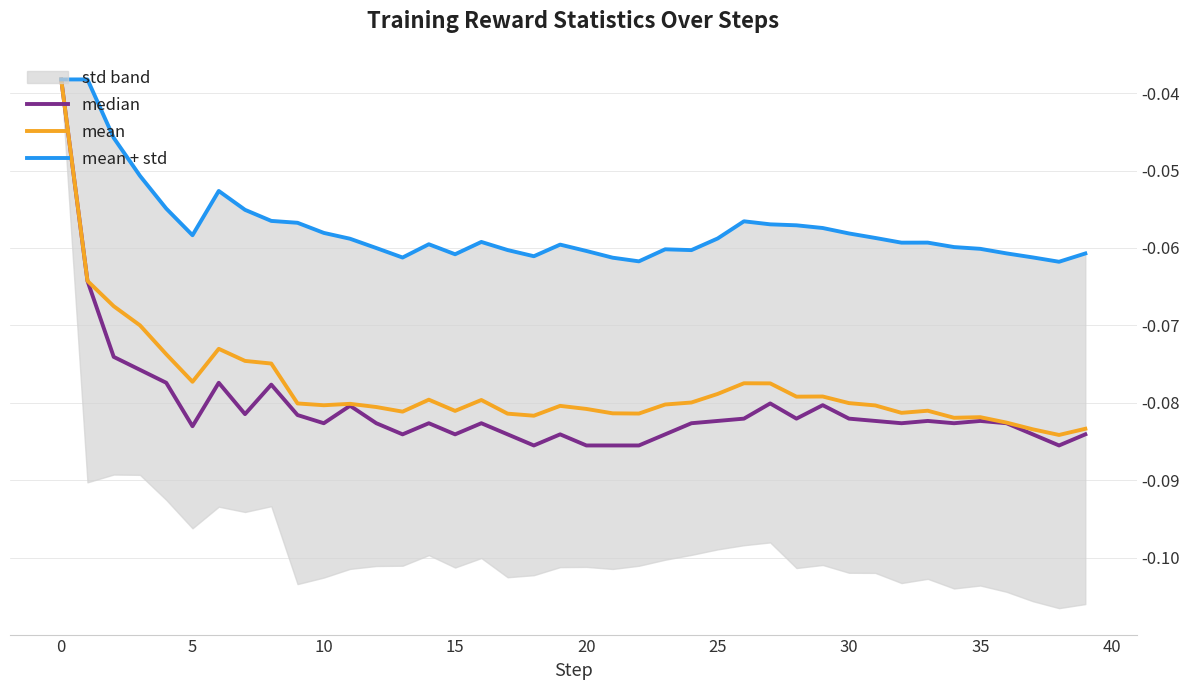

True or false: mean and mean + std intersect in this chart.

False